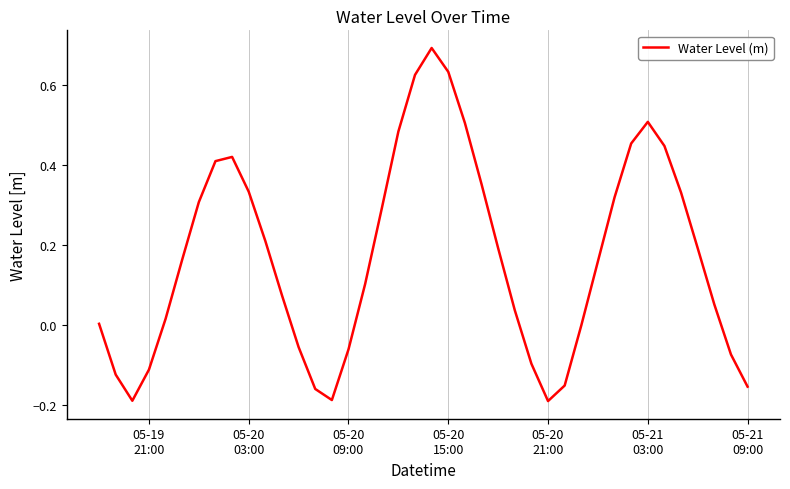

What is the difference between the maximum and minimum values?

0.9